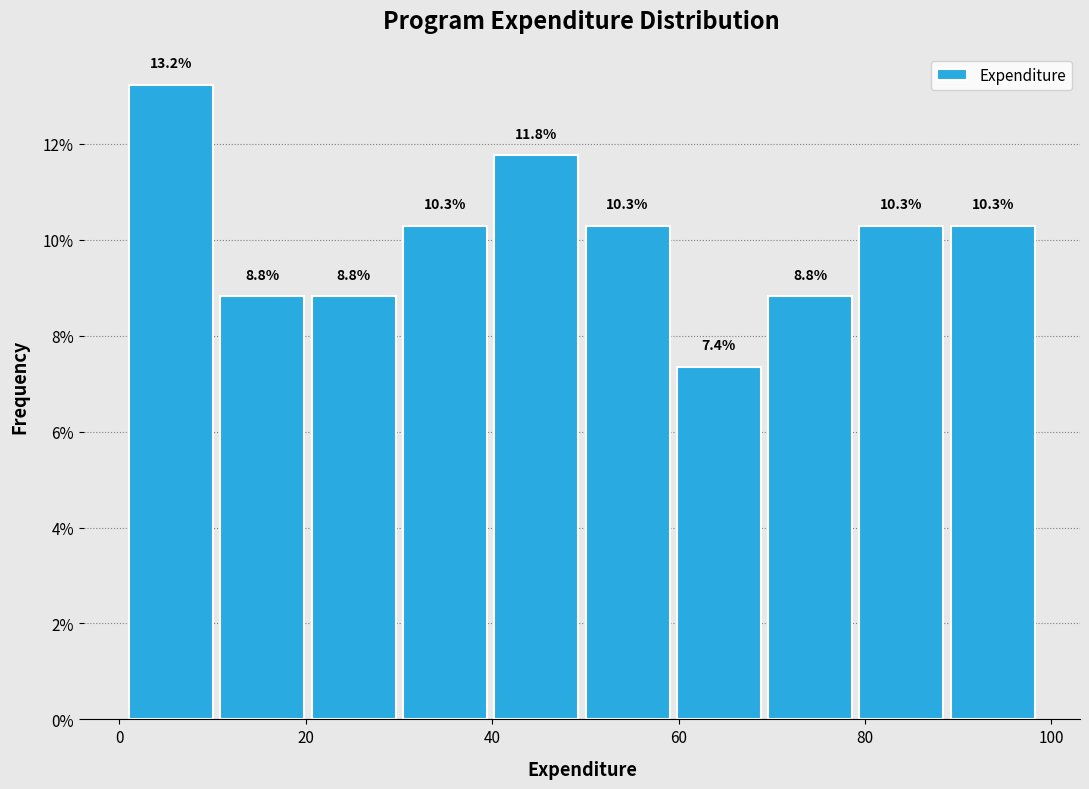

Reading left to right, list every bar in this chart as the range it spans on the x-axis followed by its height. The bar edges are not printed on the chart, so give them approximately, as read against the axis.

0 to 10: 13.2
10 to 20: 8.8
20 to 30: 8.8
30 to 40: 10.3
40 to 50: 11.8
50 to 60: 10.3
60 to 70: 7.4
70 to 80: 8.8
80 to 88: 10.3
88 to 98: 10.3